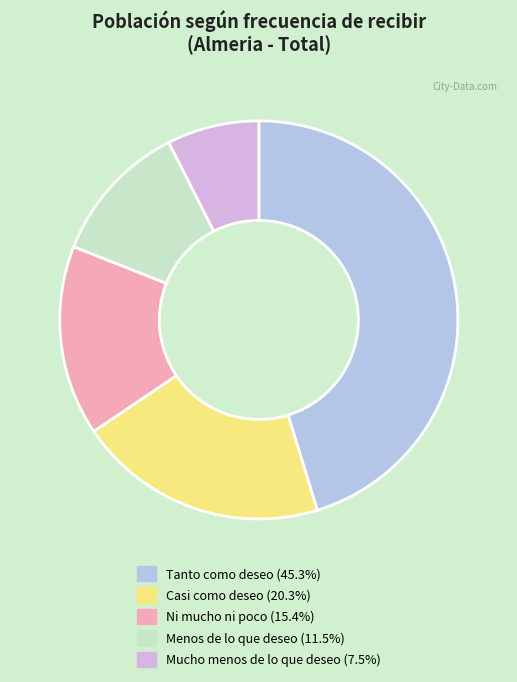

Is Ni mucho ni poco the majority of the pie?

No